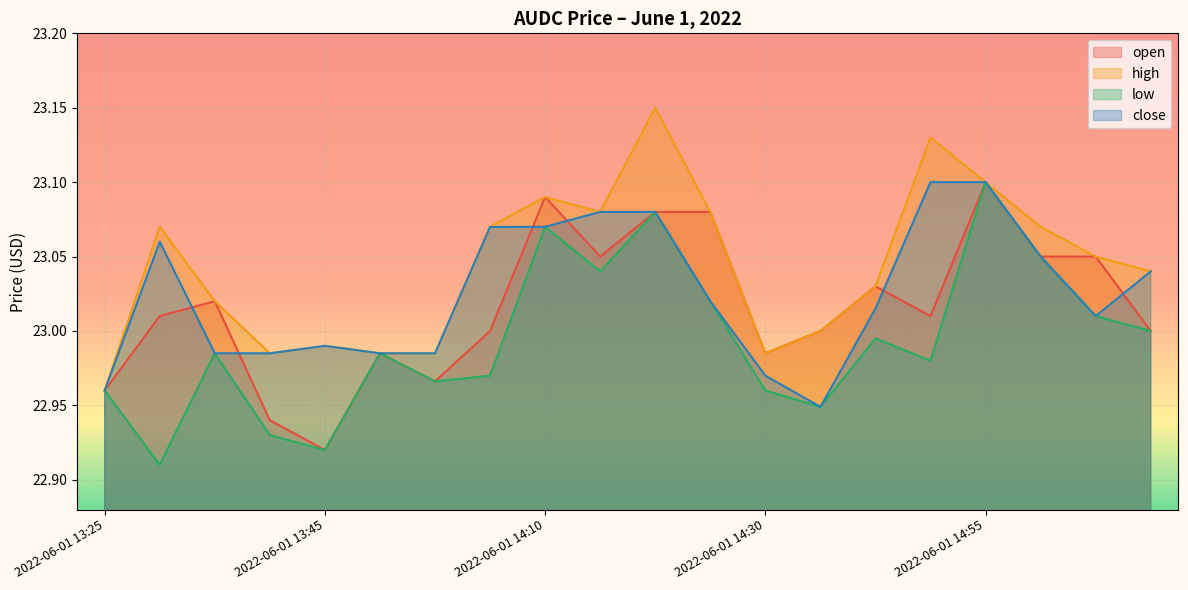

Does the chart display data point markers on the line(s)?

No